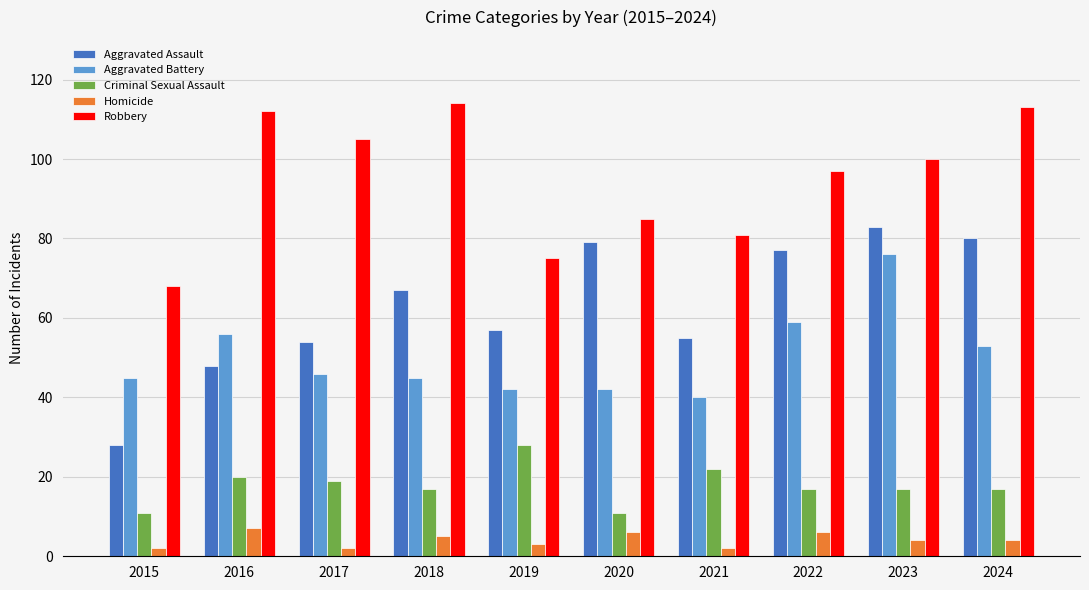

True or false: Criminal Sexual Assault has a value of 29 at 2021.

False